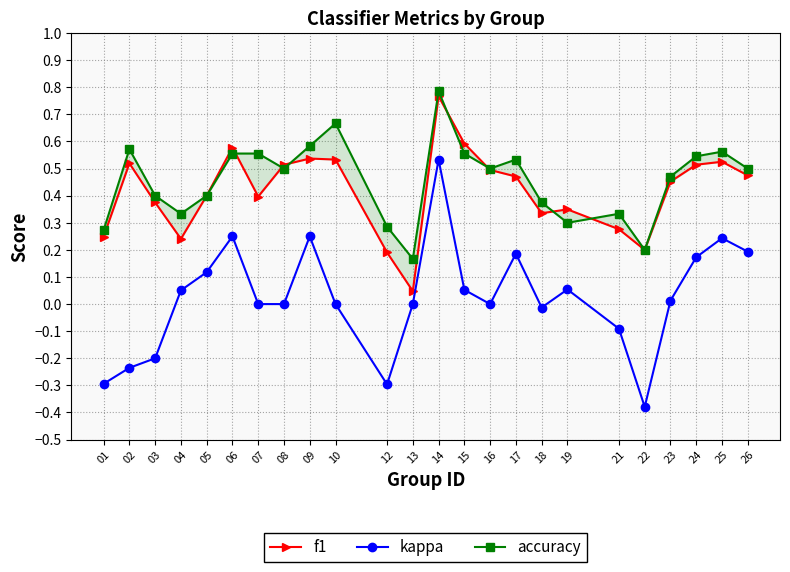

Which category has the highest value across all series?

14